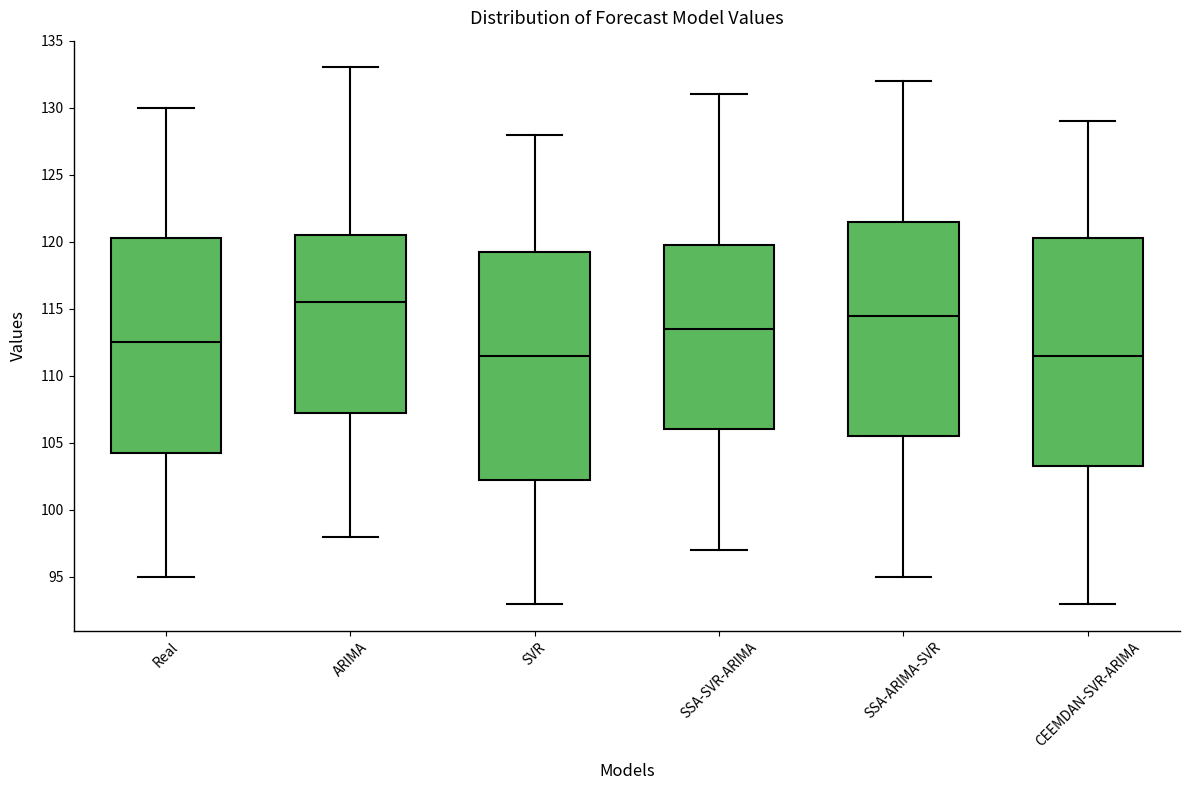

Reading left to right, transcribe this box plot: for each box, give where its median line is, the range the box spans, and where its two whiskers end, as read against the y-axis. The values are not printed on the chart, so give them approximately, as read against the axis.

Real: median 112.5, box 104.5 to 120.5, whiskers 95.0 to 130.0
ARIMA: median 115.5, box 107.5 to 120.5, whiskers 98.0 to 133.0
SVR: median 111.5, box 102.5 to 119.5, whiskers 93.0 to 128.0
SSA-SVR-ARIMA: median 113.5, box 106.0 to 120.0, whiskers 97.0 to 131.0
SSA-ARIMA-SVR: median 114.5, box 105.5 to 121.5, whiskers 95.0 to 132.0
CEEMDAN-SVR-ARIMA: median 111.5, box 103.5 to 120.5, whiskers 93.0 to 129.0